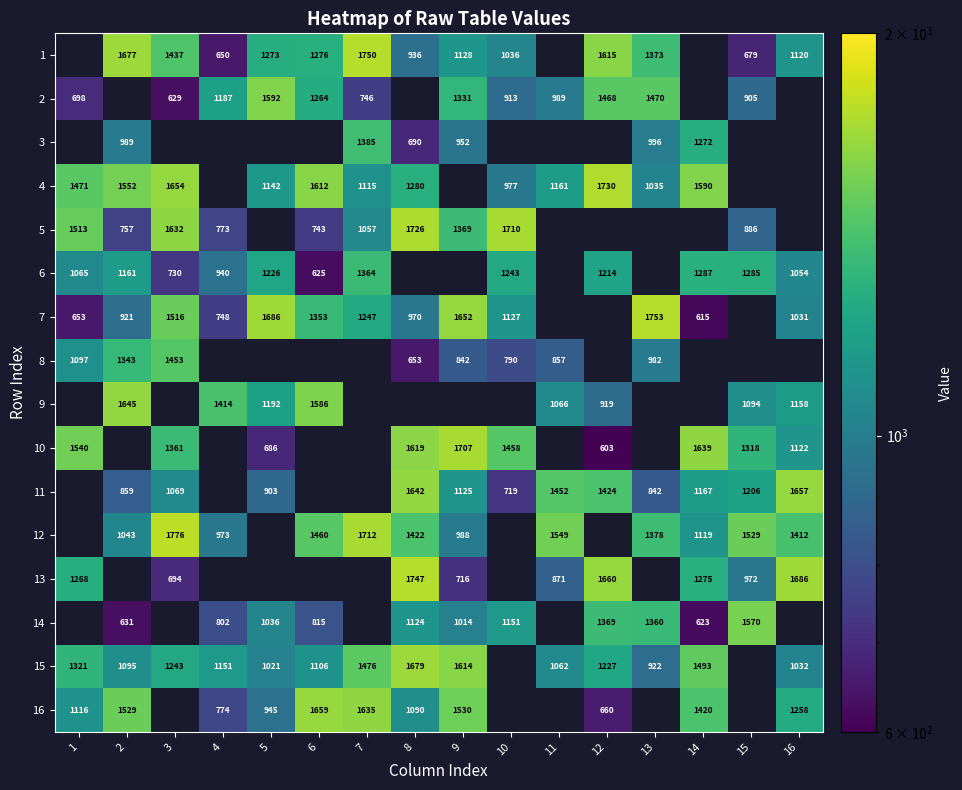

The 13 series shows 185 at 3. True or false?

False